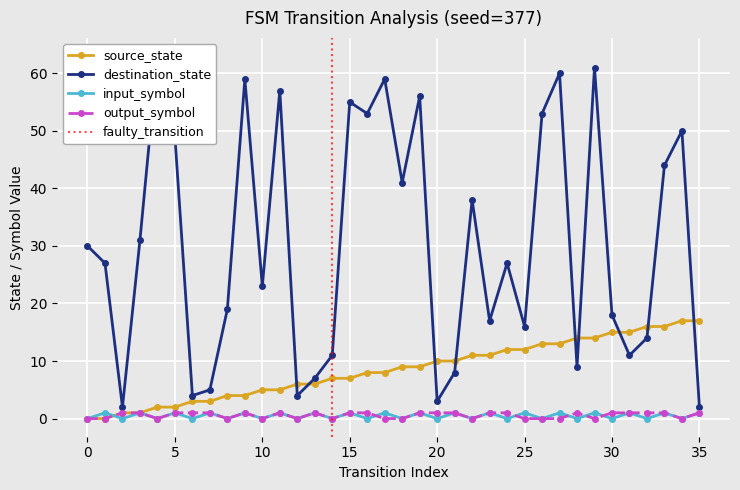

What is the sum of all output_symbol values?

21